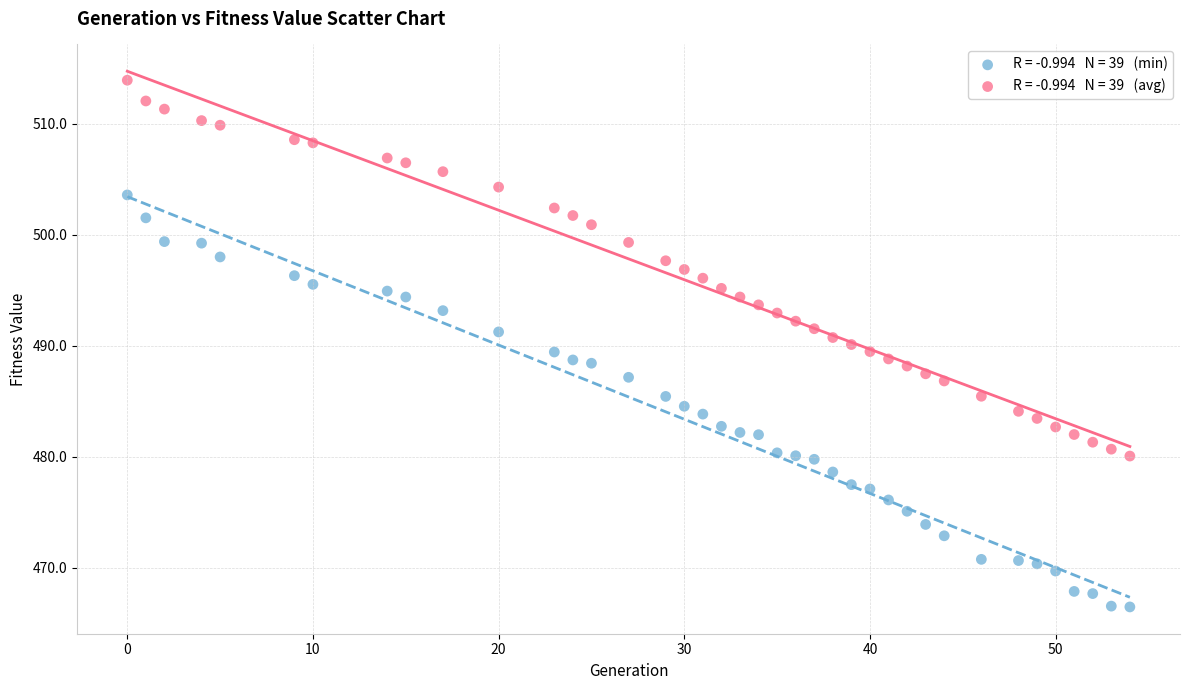

Across all data points, what is the range of X values (max minus min)?

54.0